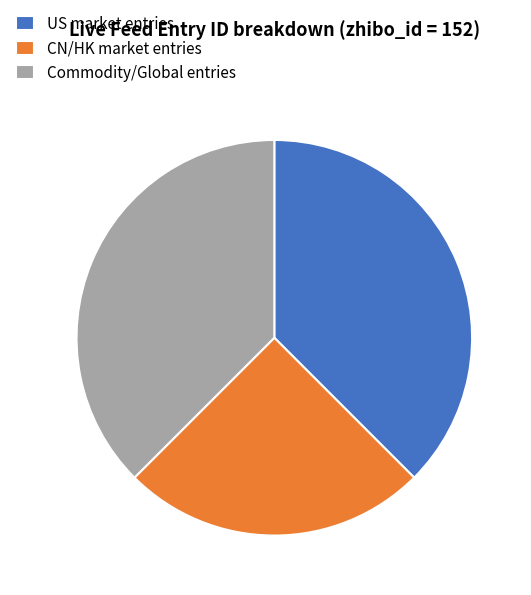

Is the sum of CN/HK market entries and Commodity/Global entries greater than half?

Yes